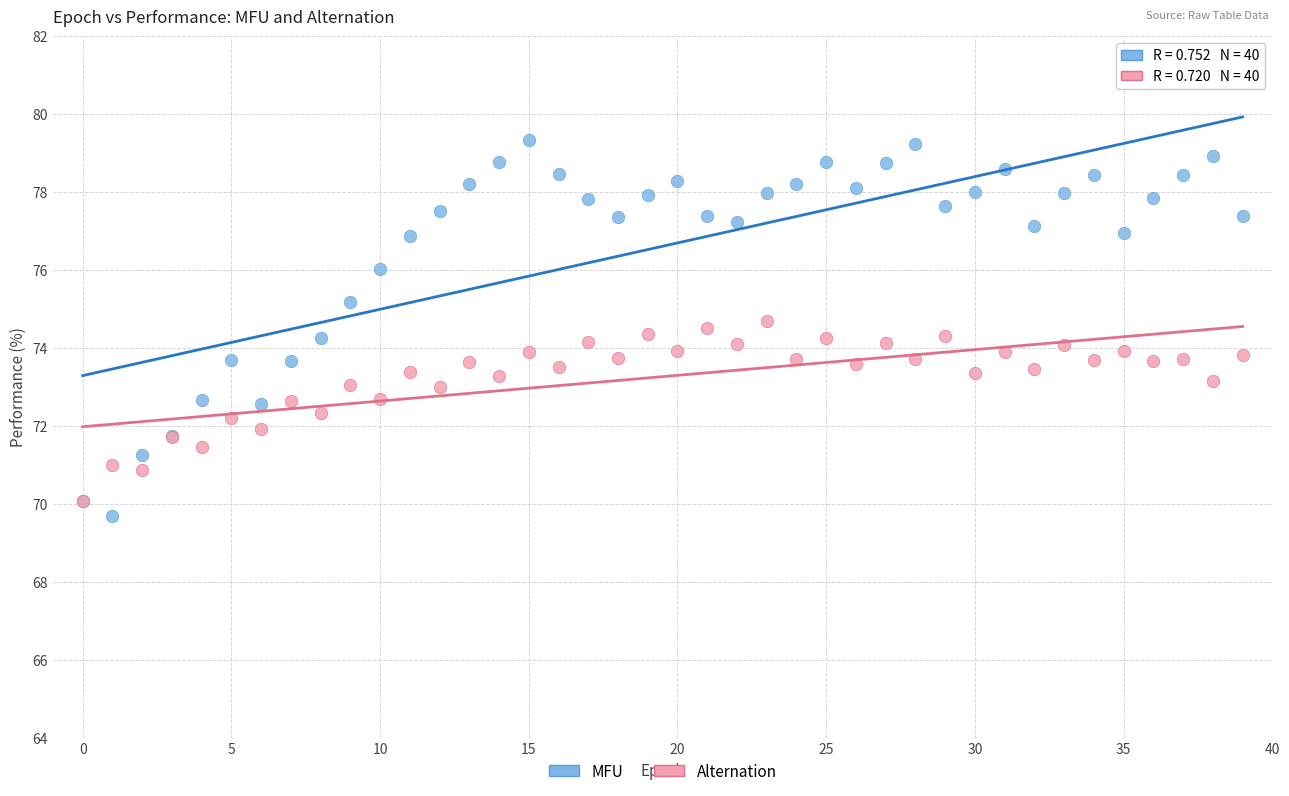

Which series has the largest Y range (max minus min)?

MFU